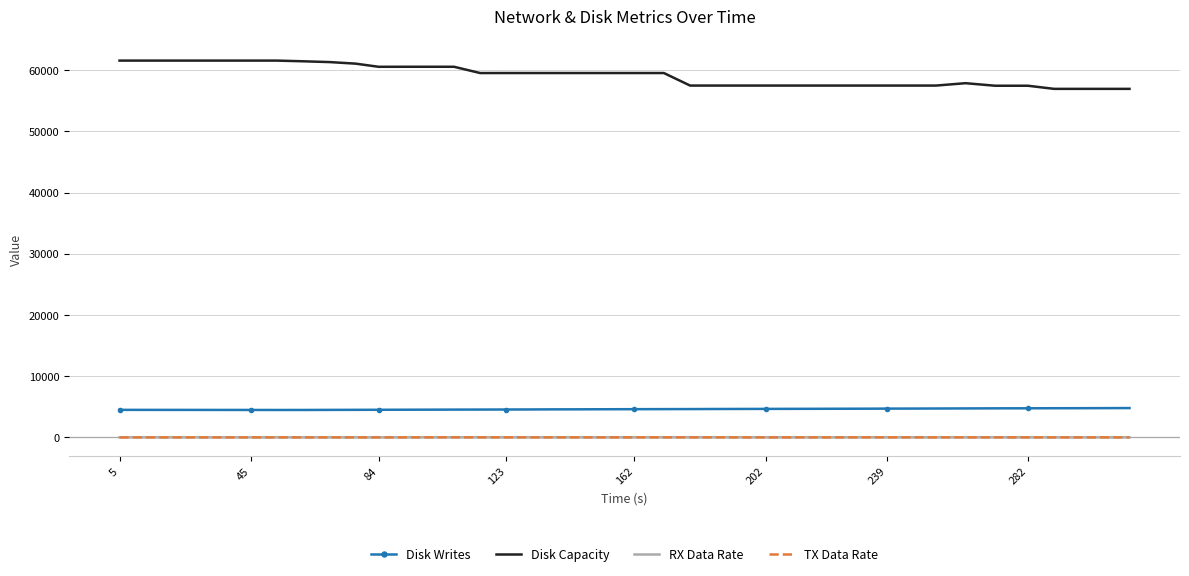

True or false: Disk Capacity and RX Data Rate cross at least once.

False